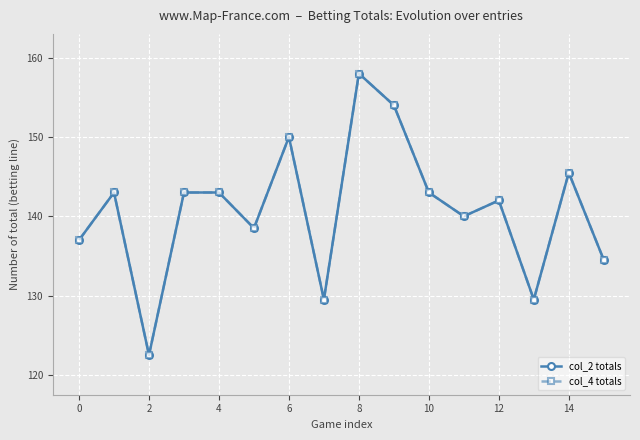

What is the sum of all col_2 totals values?

2253.0